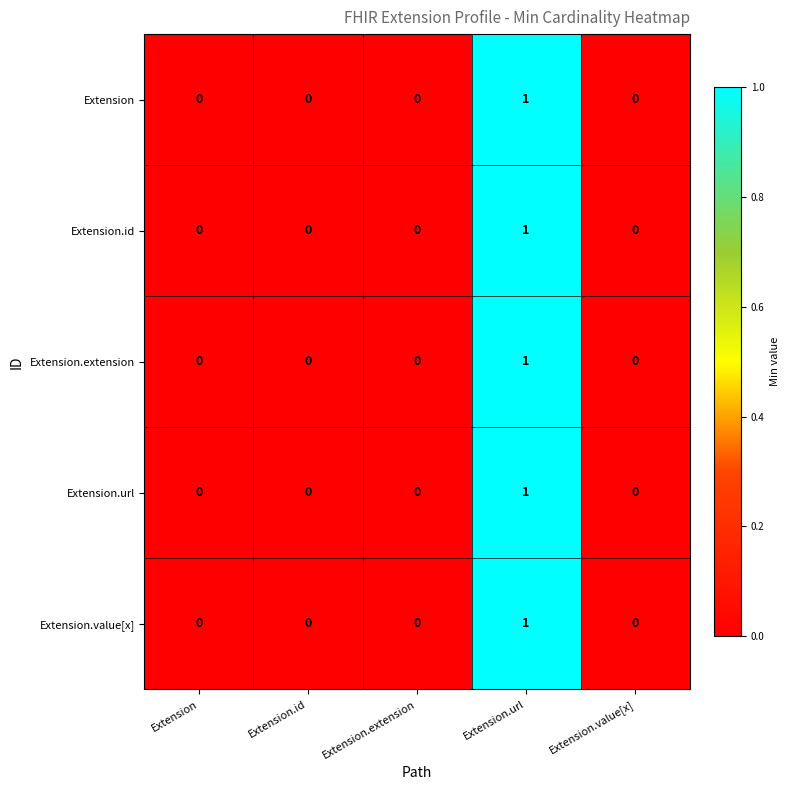

Is it true that Extension.value[x] equals 0 at Extension.id?

True